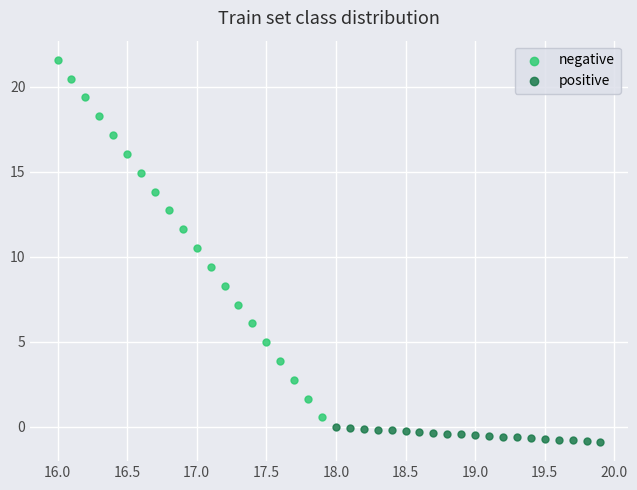

Which series reaches the minimum Y coordinate?

positive